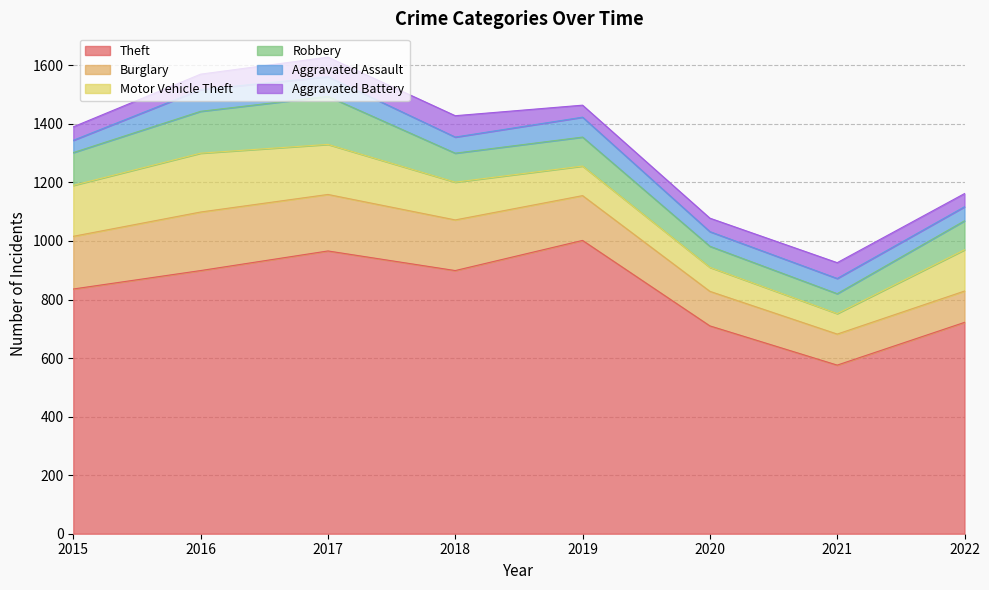

Which category has the lowest value in the Burglary series?

2021